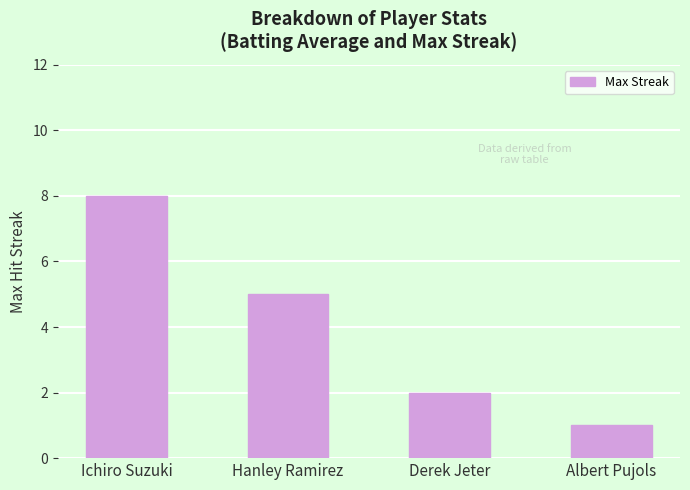

Which has a higher value, Albert Pujols or Derek Jeter?

Derek Jeter